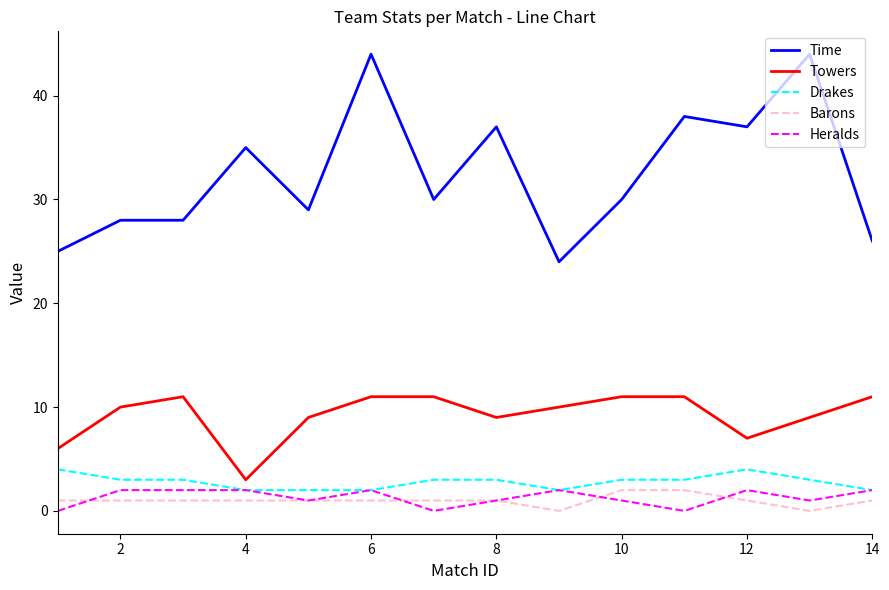

Which series has the largest range (max minus min)?

Time